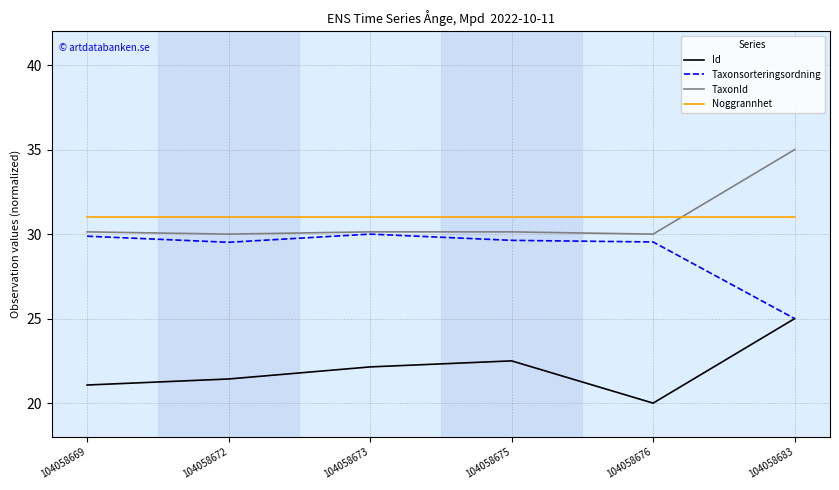

Rank the series by their maximum value, from lowest to highest.

Id, Taxonsorteringsordning, Noggrannhet, TaxonId